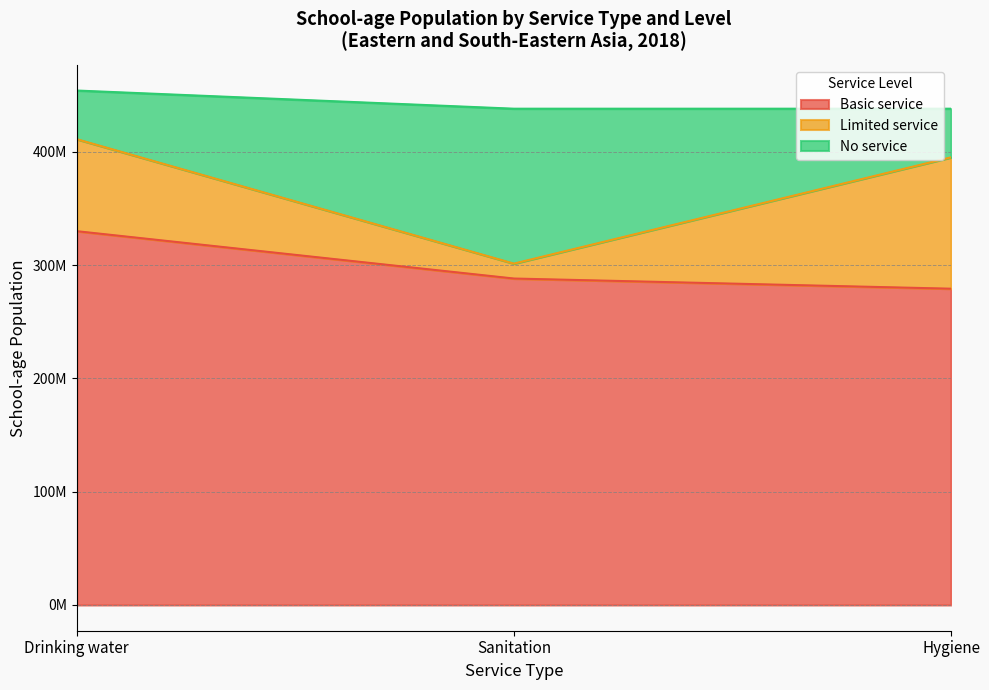

Which series has the widest spread of values?

No service